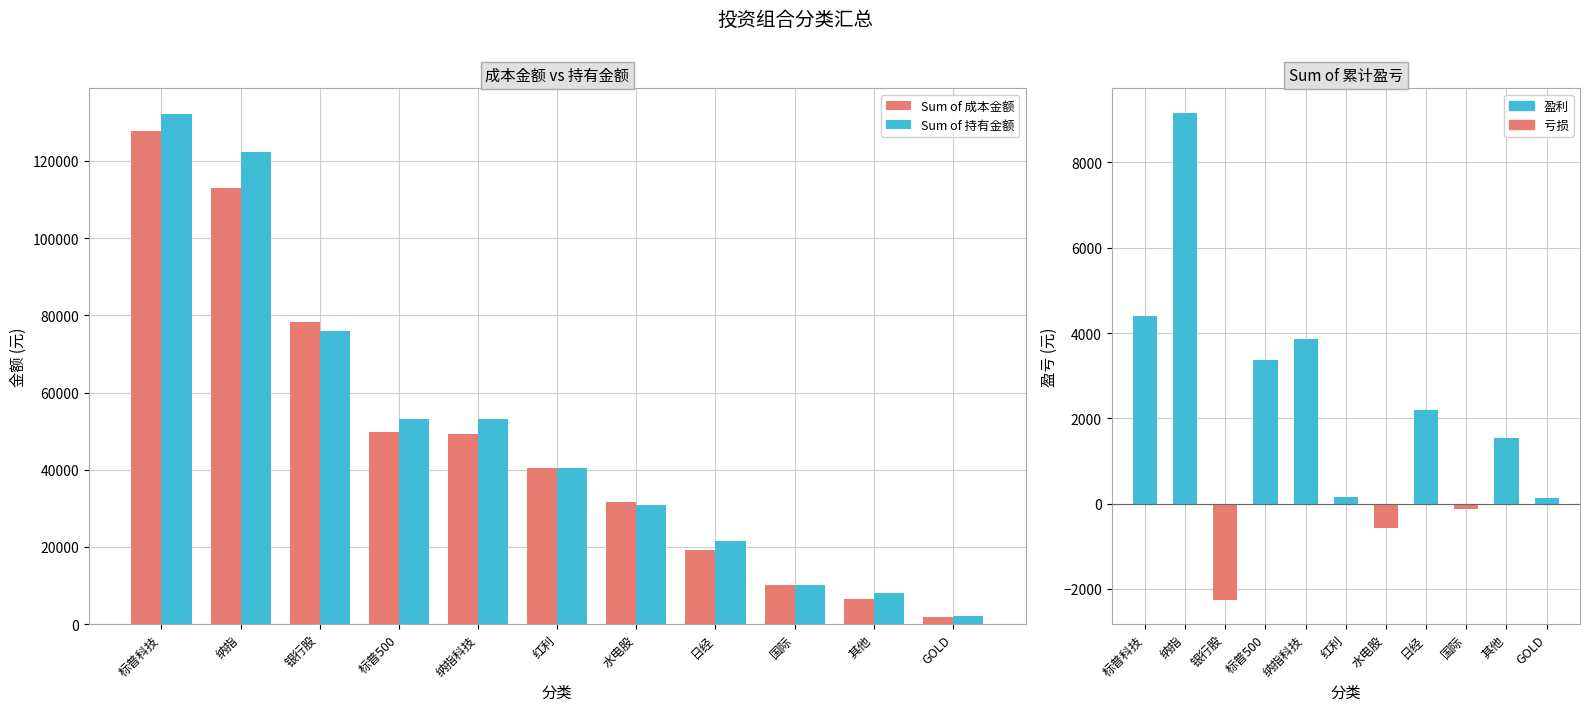

True or false: Sum of 累计盈亏 has a value of 9167.7 at 纳指.

True